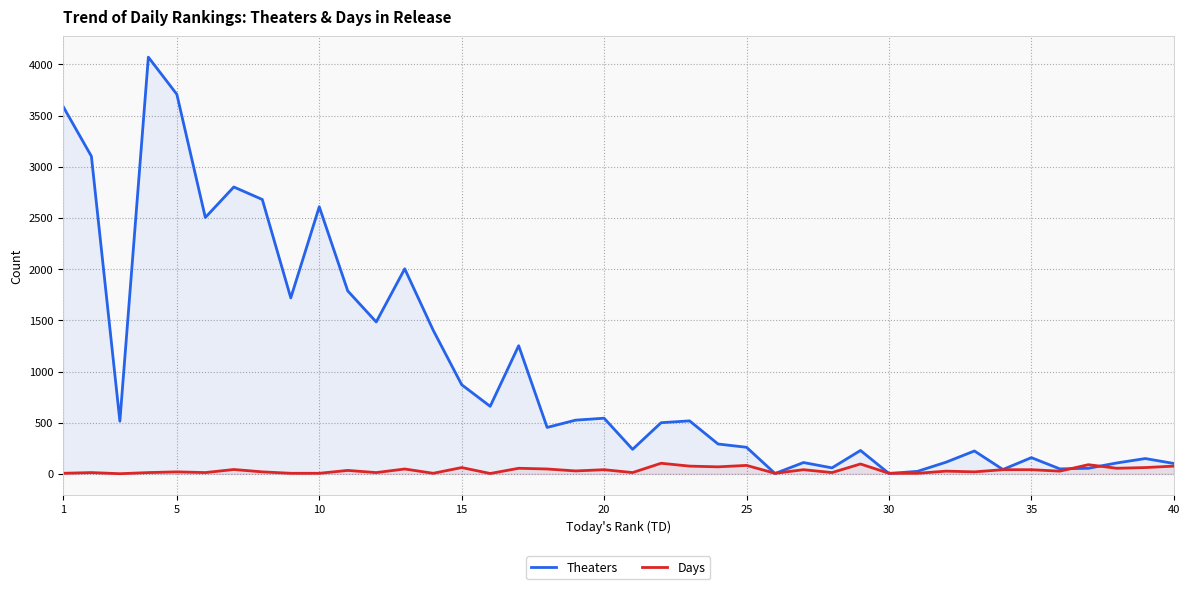

True or false: Theaters has more than 2 points higher than both neighbors.

True